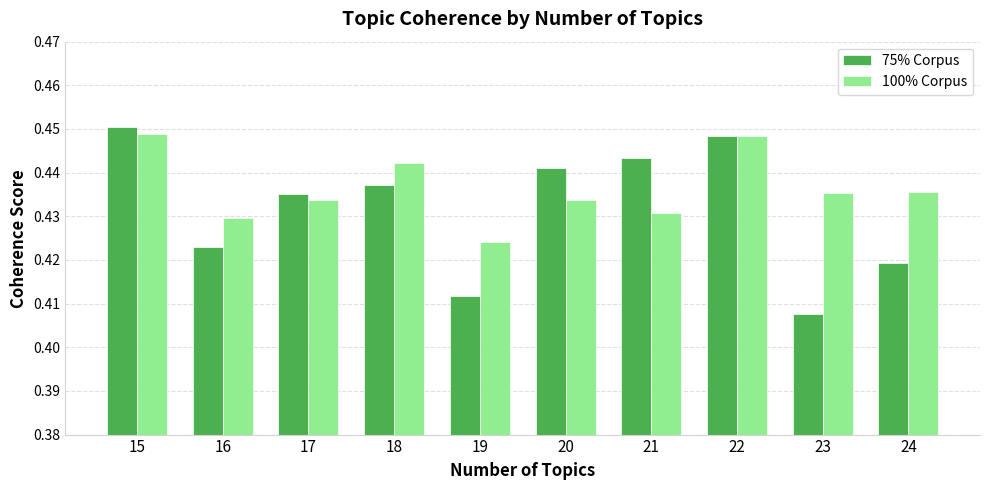

At which label does 75% Corpus reach its minimum?

23